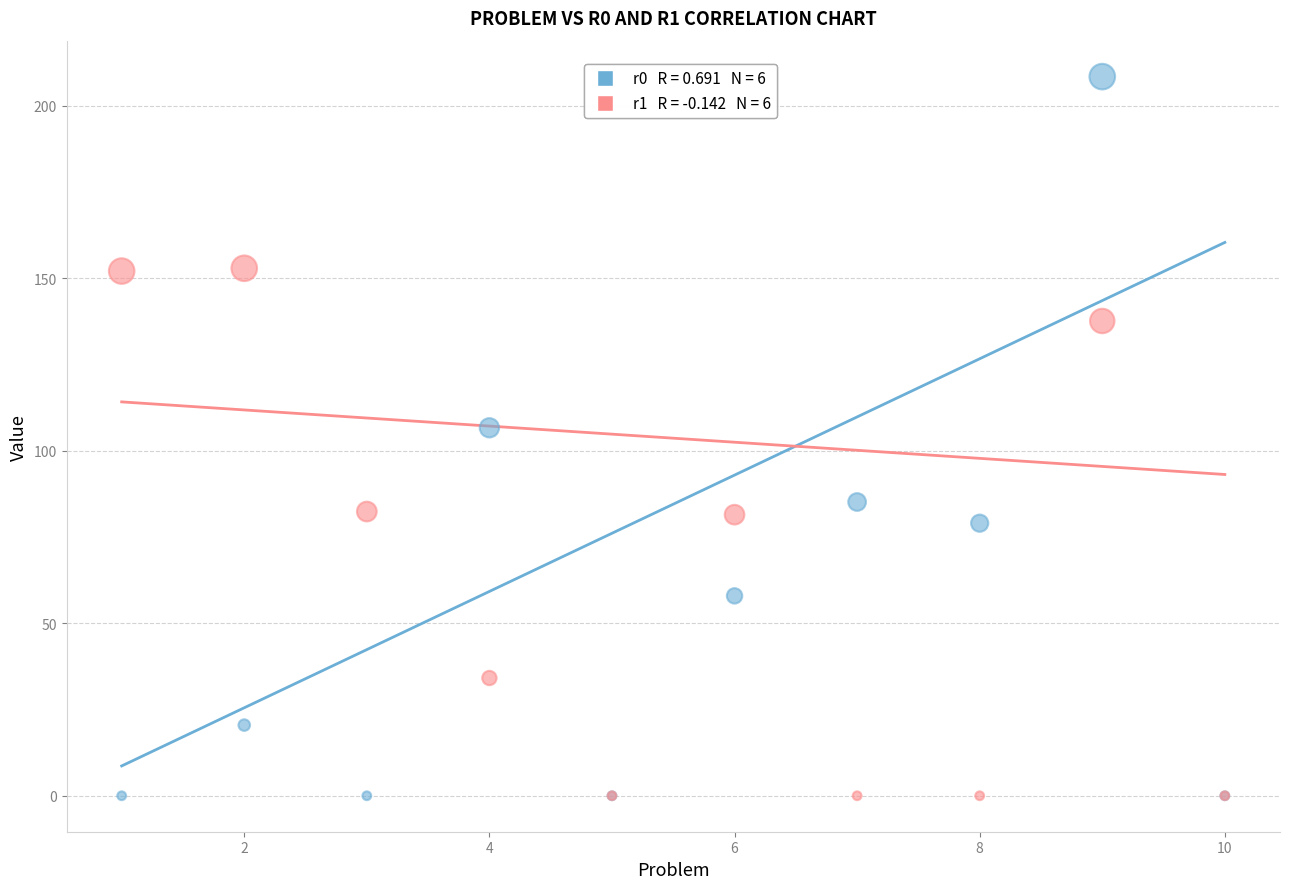

Across all series, what Y value is closest to 104?

106.6